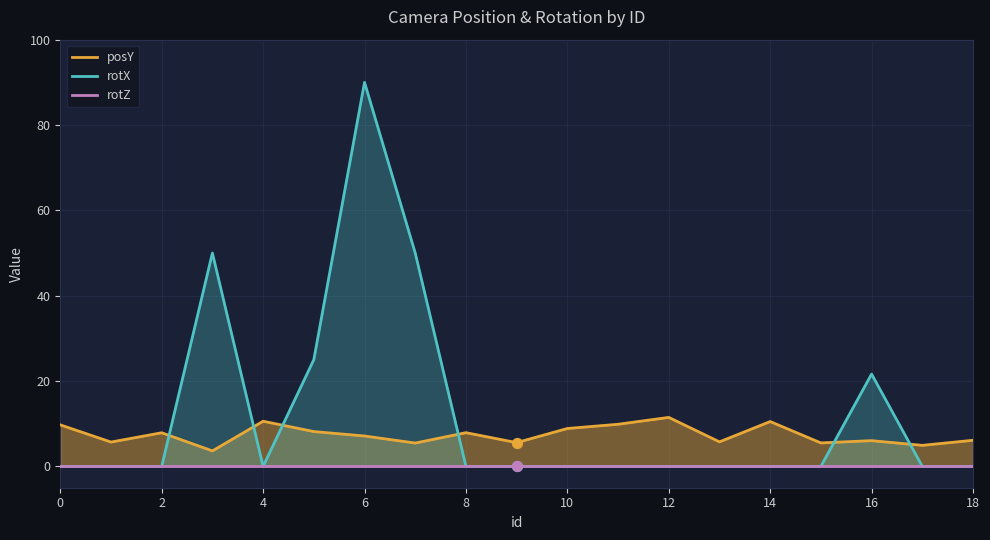

What is the maximum value for rotX?

90.0